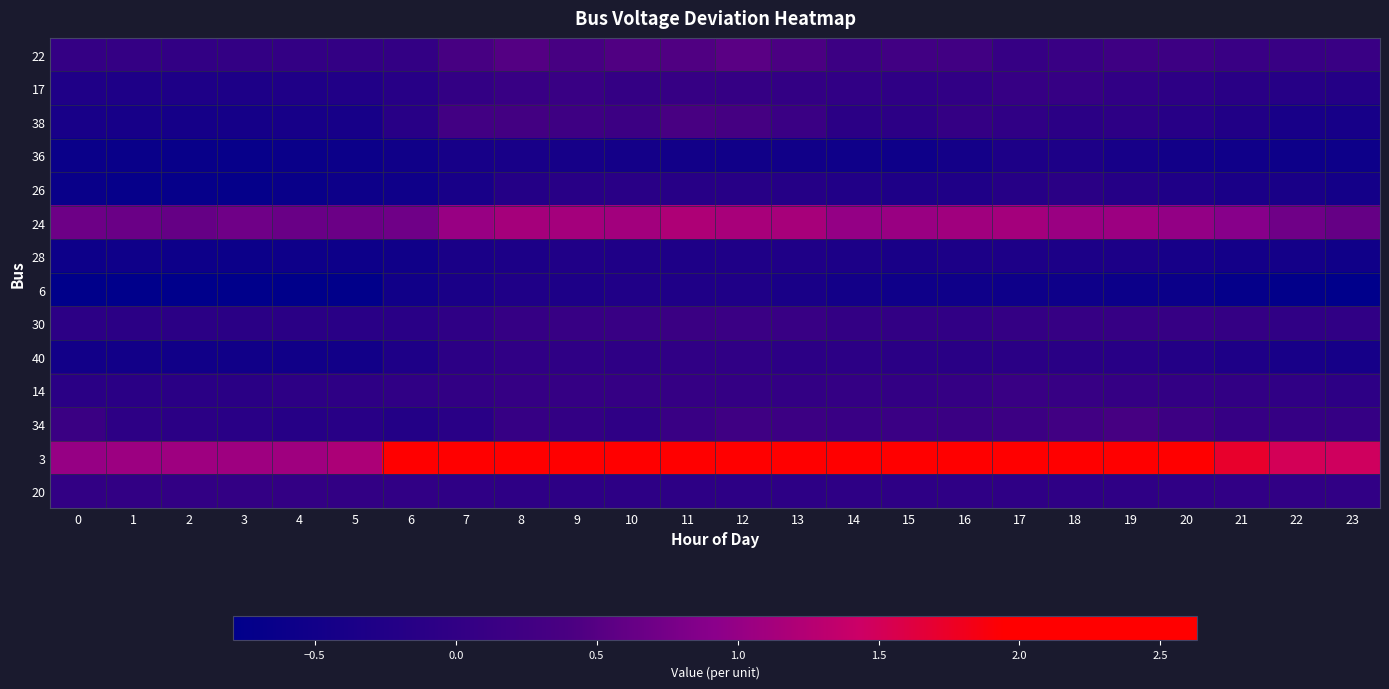

Between 3 and 9, which series saw the biggest shift?

3